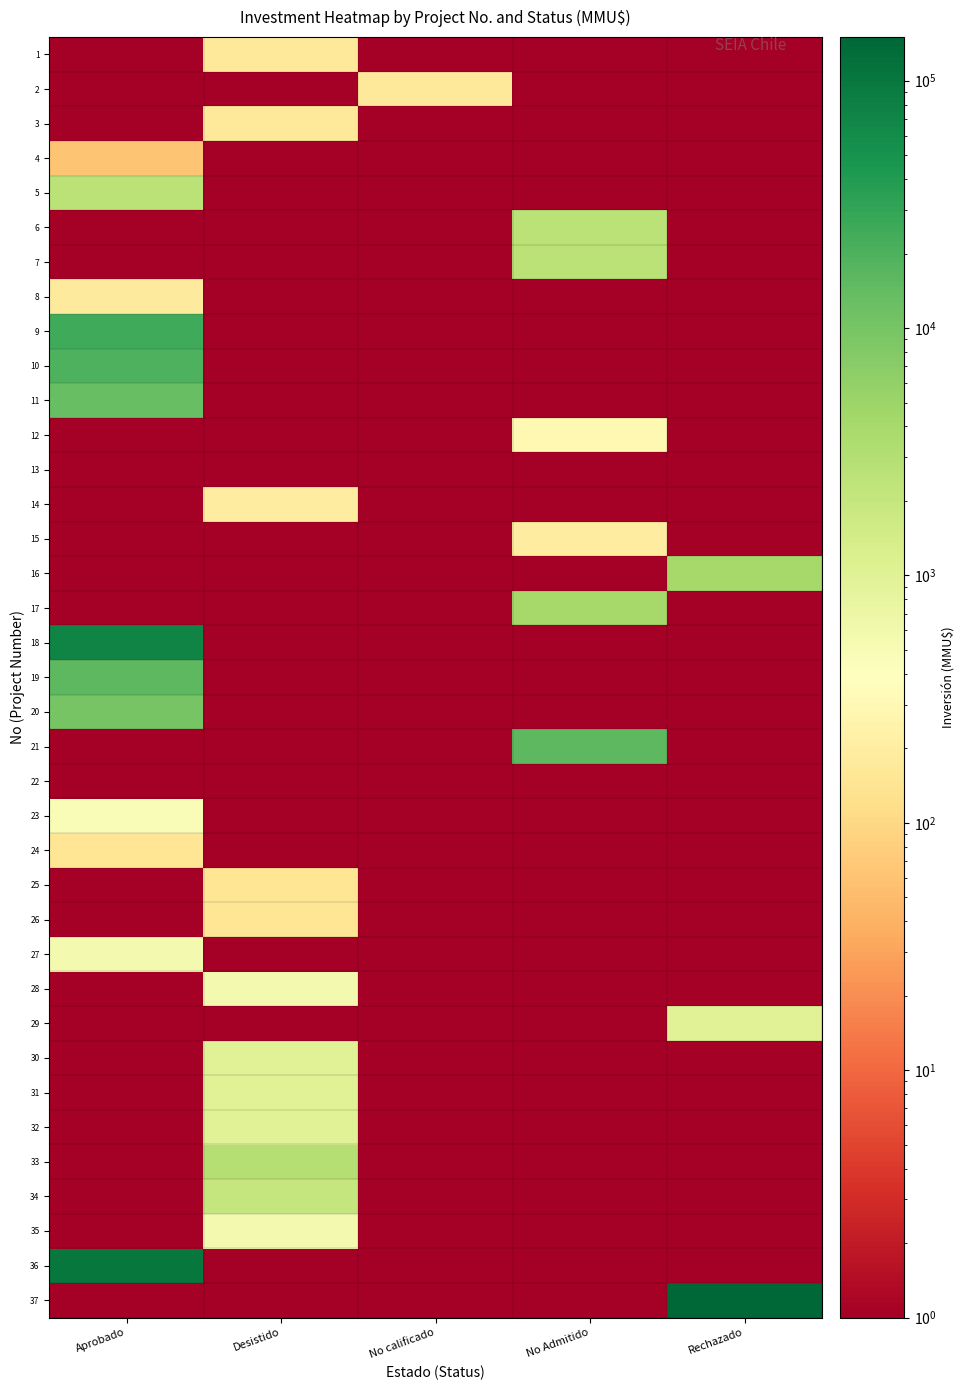

What is the total value across all series at Desistido?

9977